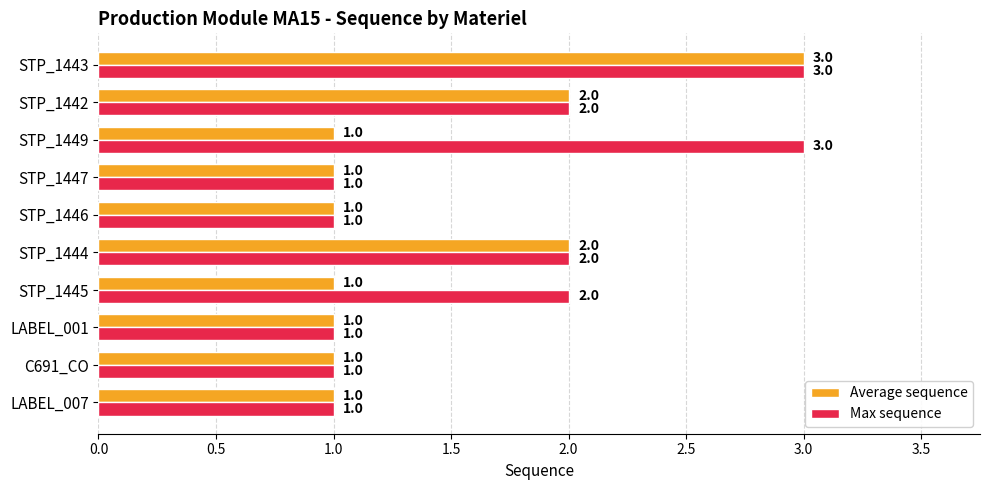

What is the maximum value for Max sequence?

3